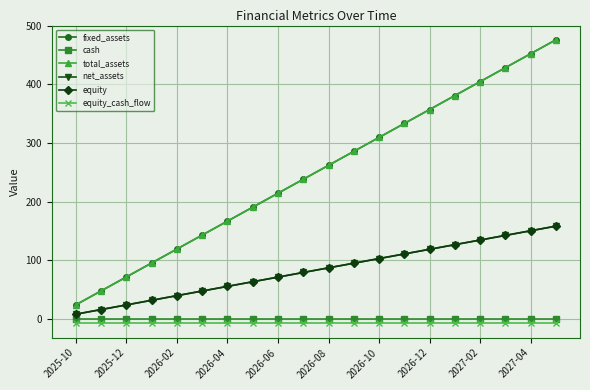

At which category does the chart reach its minimum across all series?

2025-10